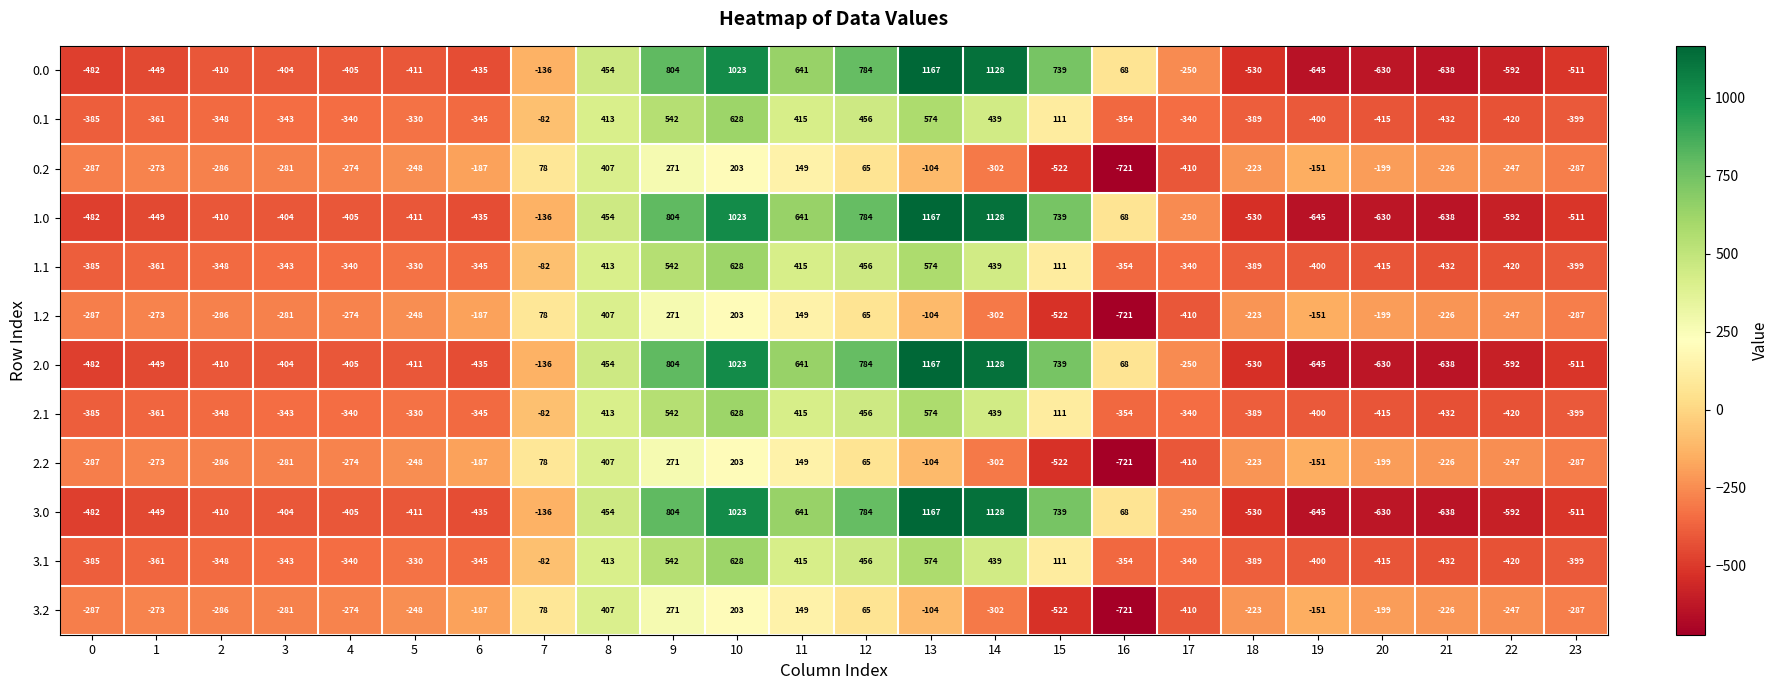

At how many categories does at least one series exceed 611?

7